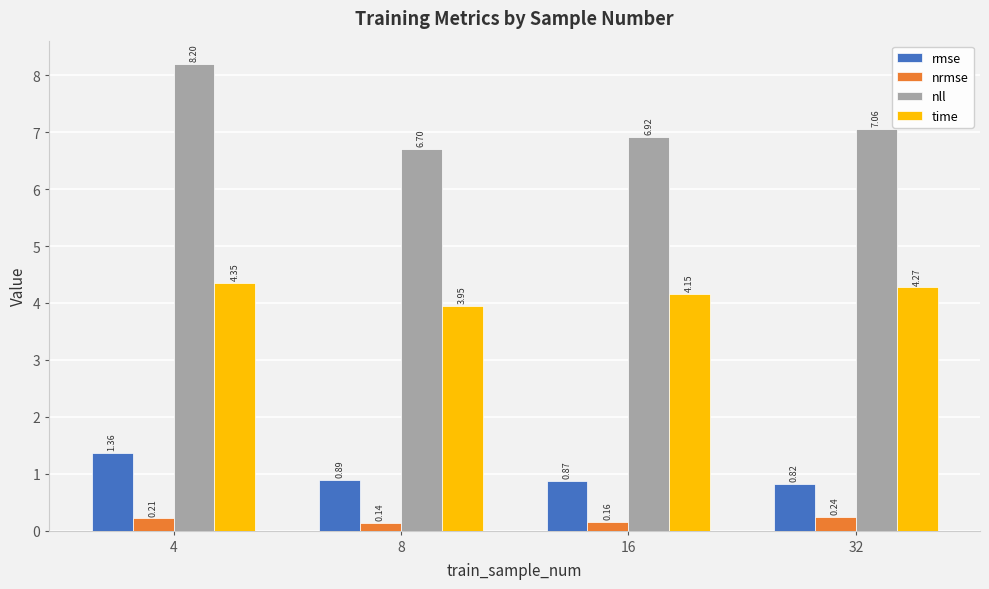

What is the difference between the nll values at 4 and 32?

1.1